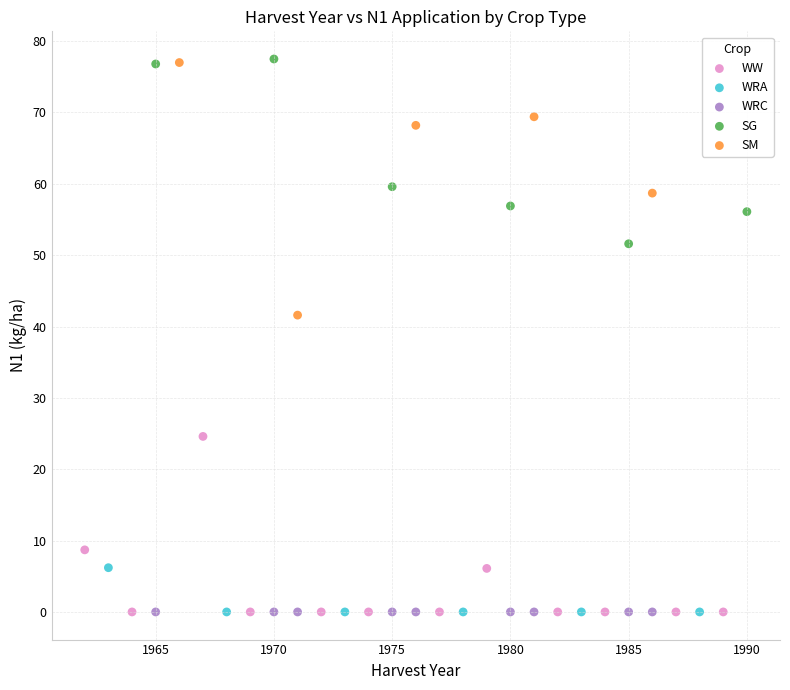

What are all the series names shown in the legend?

WW, WRA, WRC, SG, SM